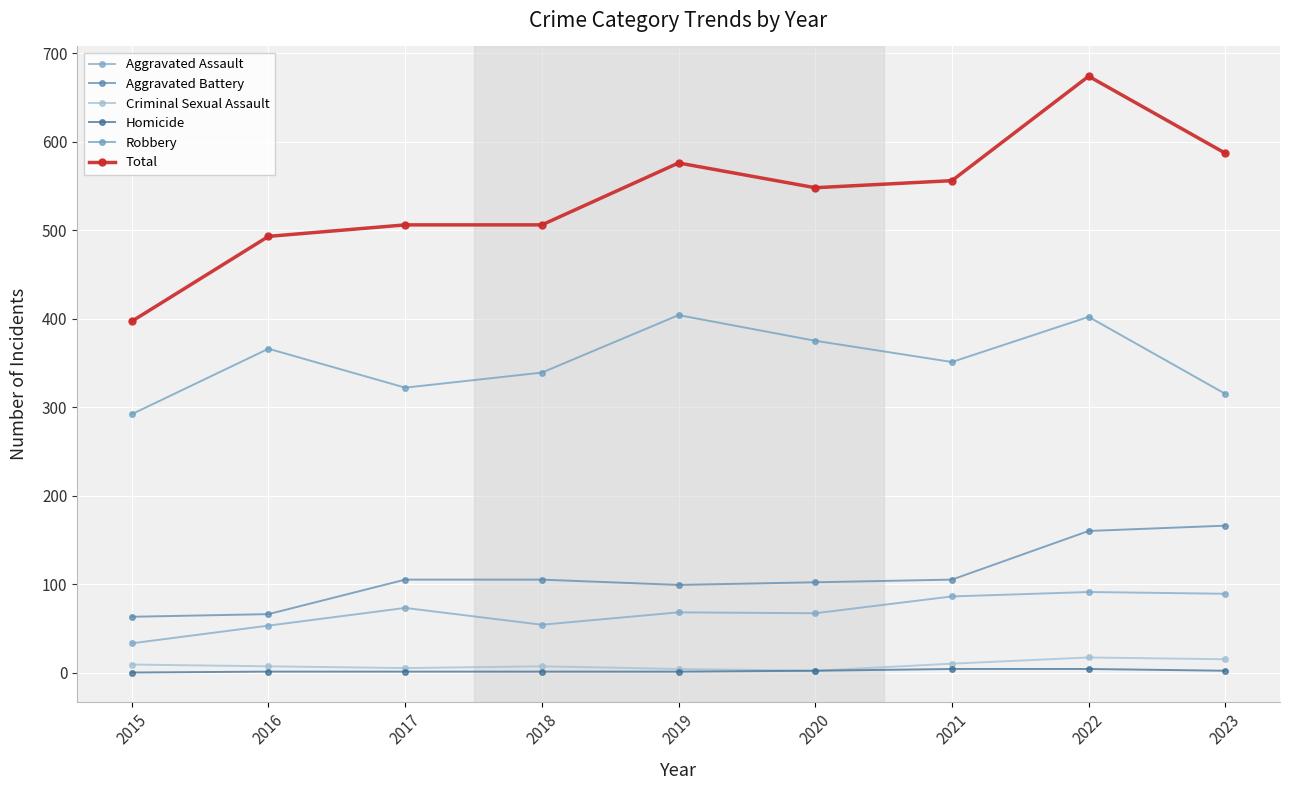

What is the total value across all series at 2023?

1174